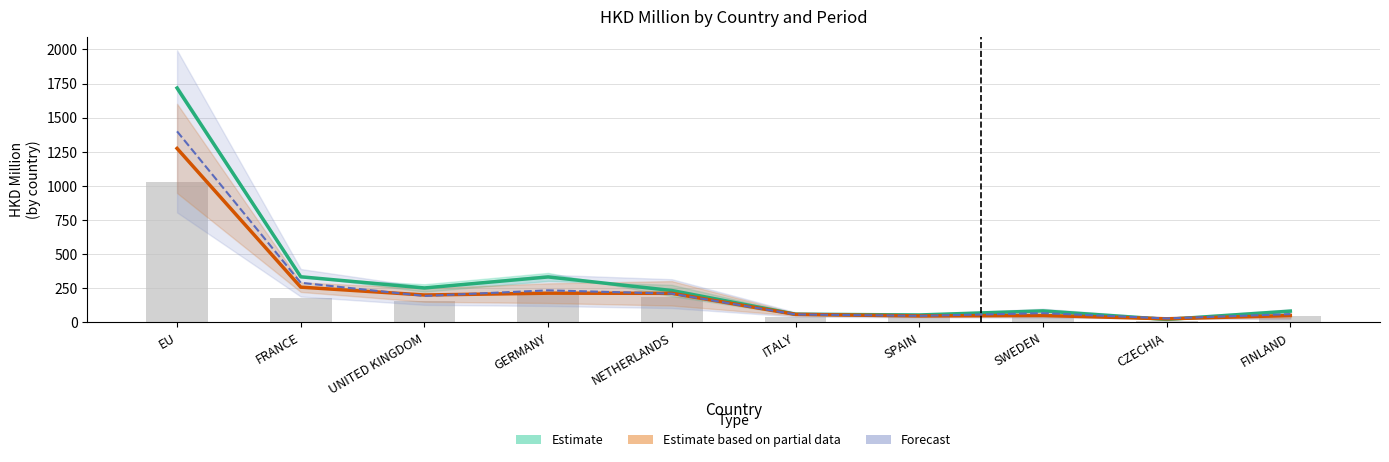

Between ITALY and GERMANY, which is larger?

GERMANY